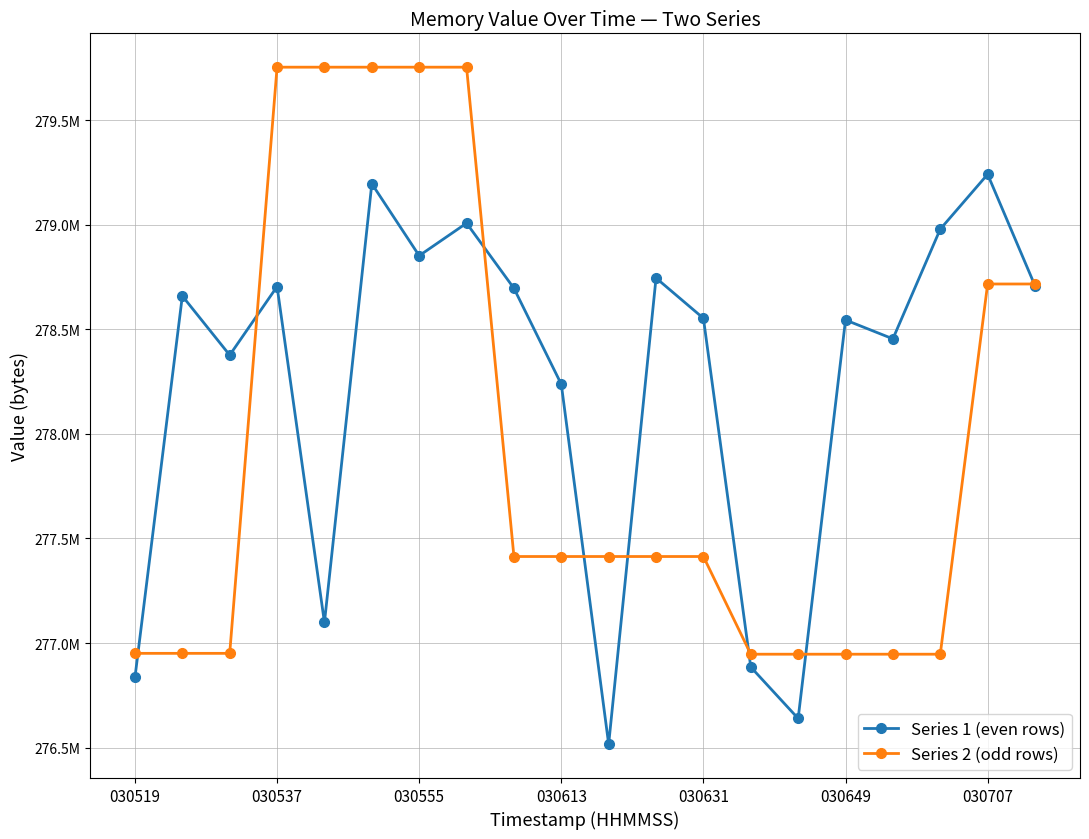

True or false: Series 1 (even rows) has more than 0 interior local peaks.

True